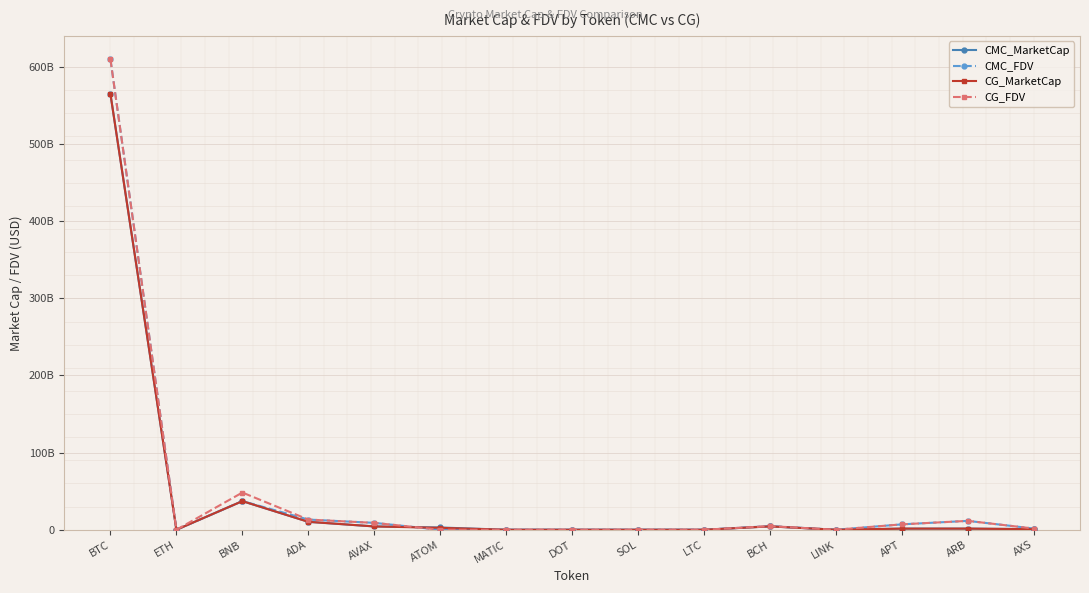

At how many categories does at least one series exceed 405656866253?

1